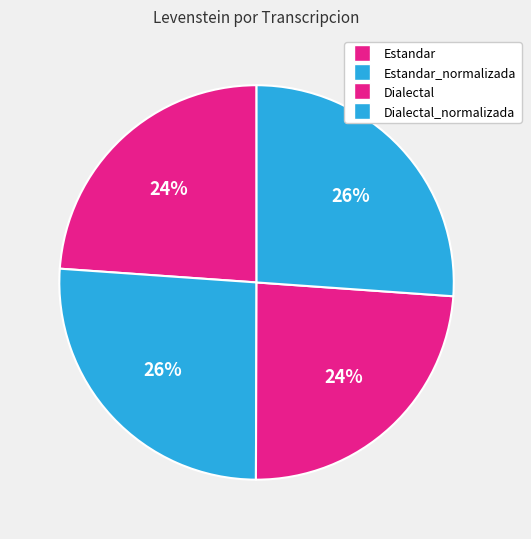

How many segments does this pie chart have?

4